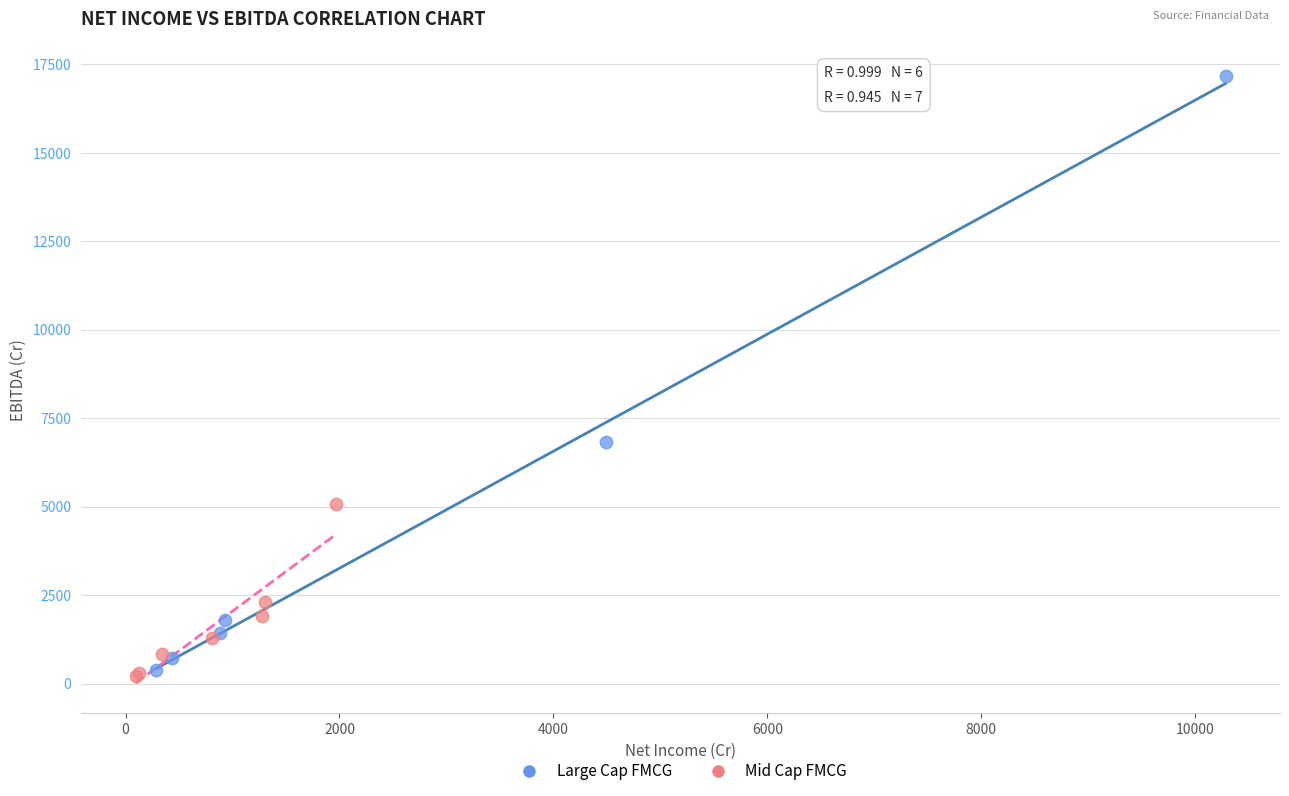

Which series has the widest spread of Y values?

Large Cap FMCG